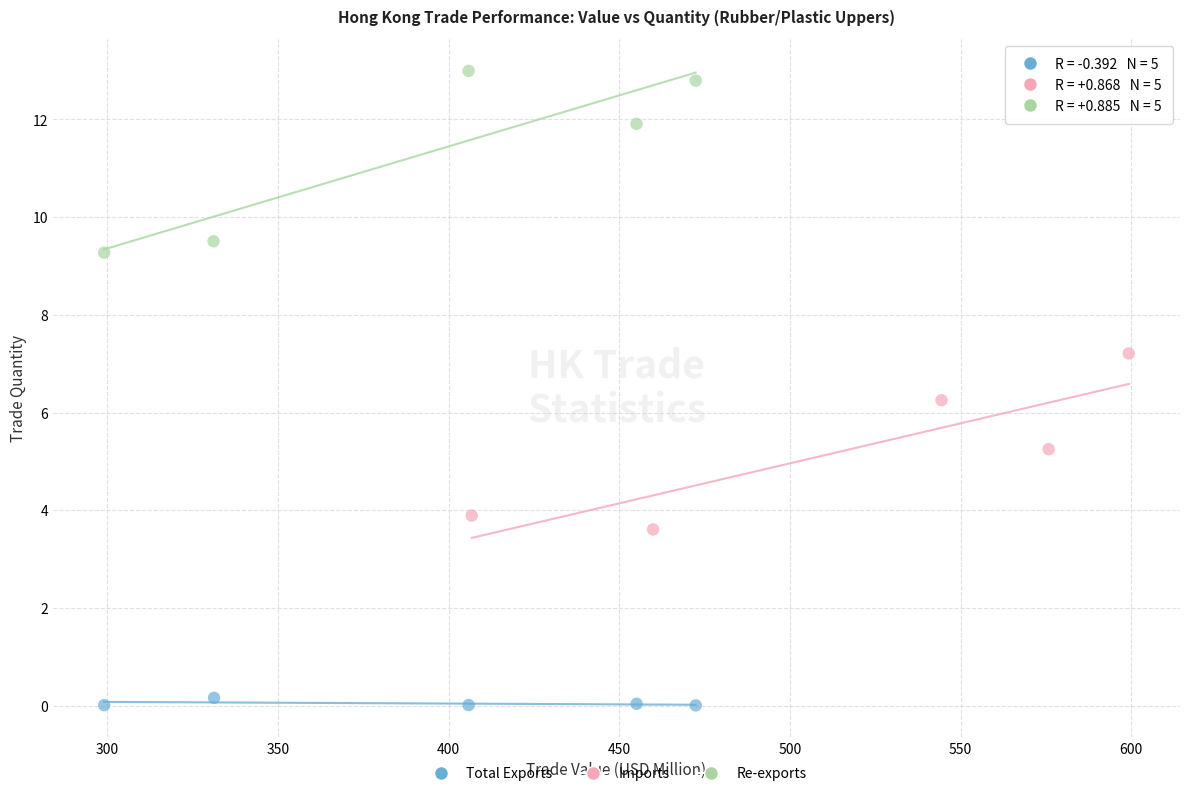

Which series contains the lowest Y value?

Total Exports